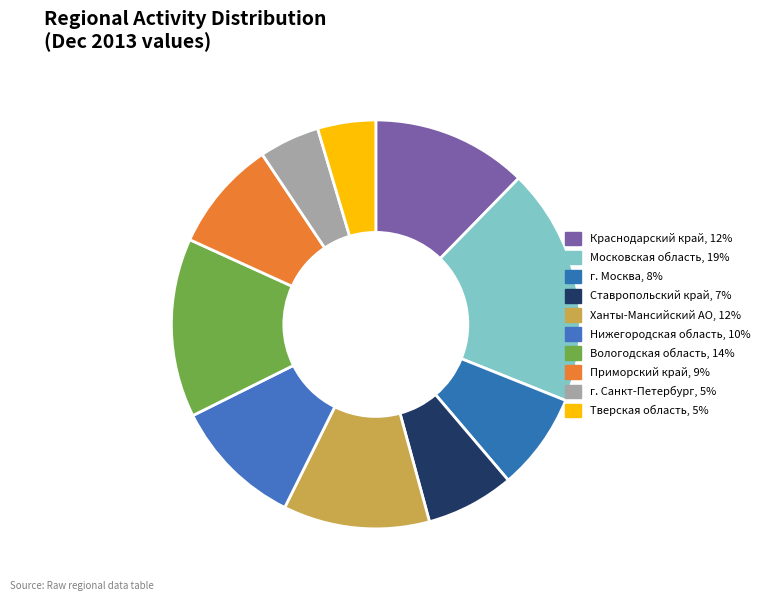

How many slices are in this pie chart?

10